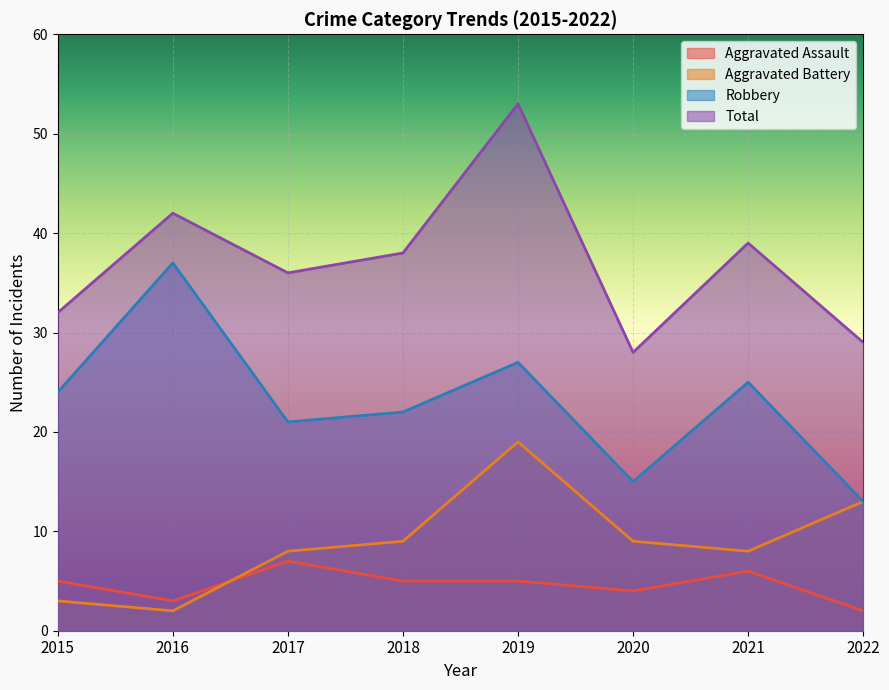

What is the smallest value displayed?

2